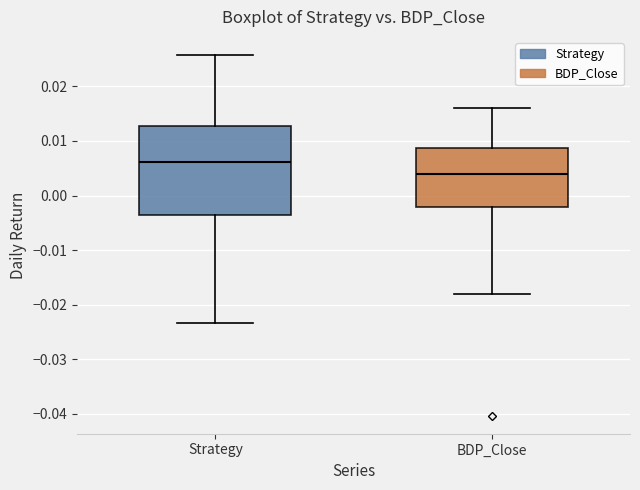

Where does the median line of the box for Strategy sit on the y-axis? The values are not printed on the chart, so give them approximately, as read against the axis.

0.006